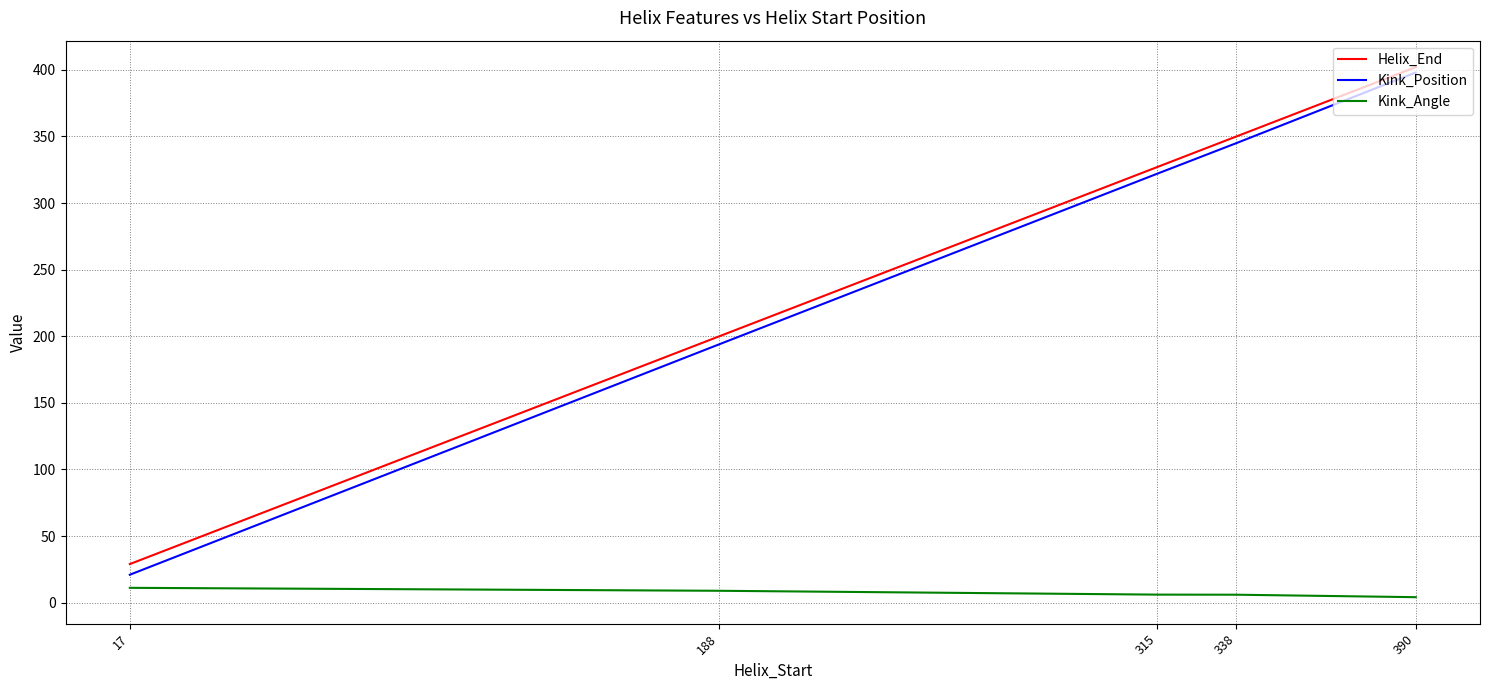

What is the difference between the highest and lowest values at 315?

320.9